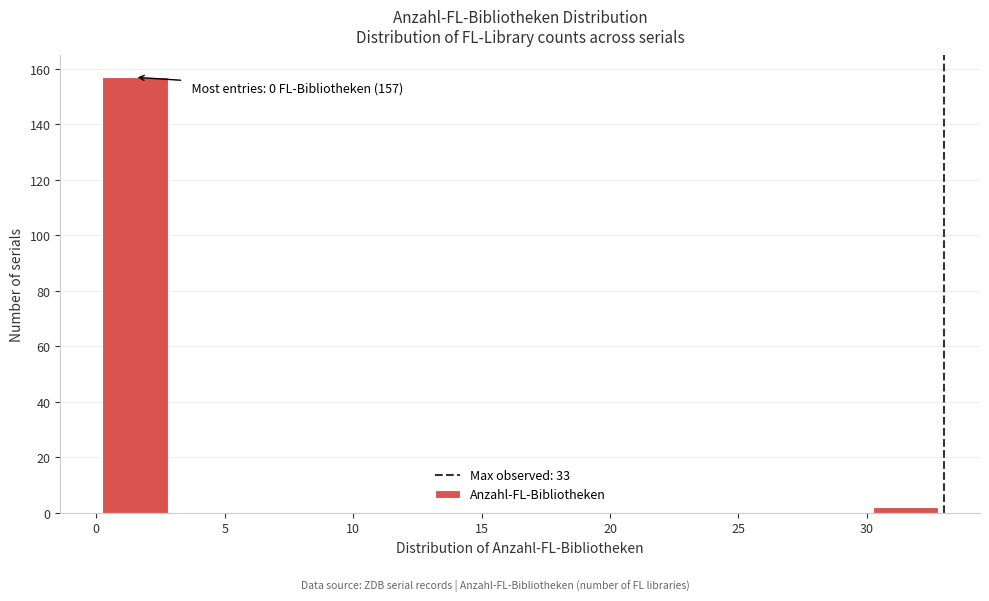

Over which range of the x-axis is the bar tallest?

0 to 3